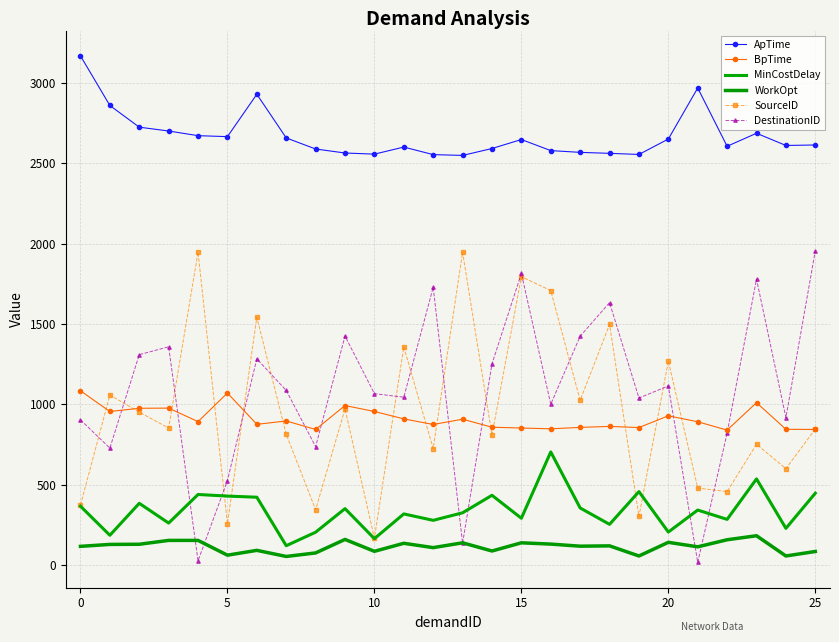

True or false: SourceID and ApTime intersect in this chart.

False